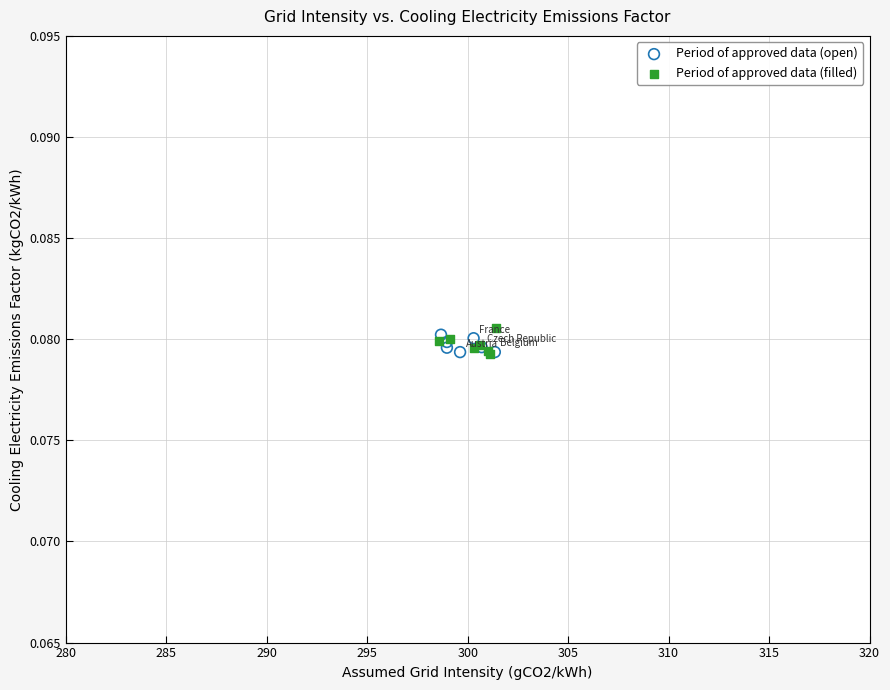

What are all the series names shown in the legend?

Period of approved data (open), Period of approved data (filled)